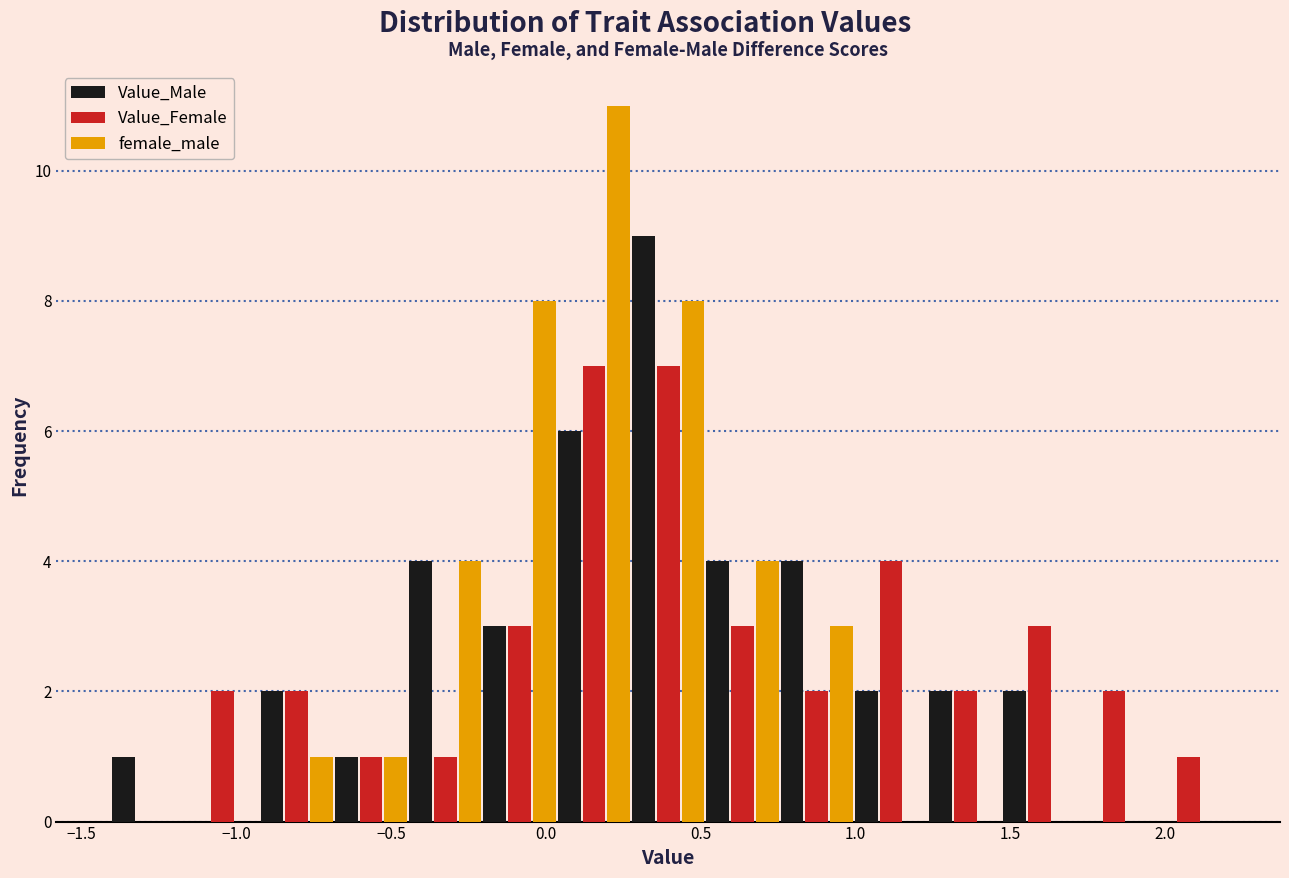

Reading left to right, list every range on the x-axis with the height of the bar of each series over it. Neither the bar edges nor the heights are printed on the chart, so give them approximately, as read against the axes.

-1.40 to -1.15: Value_Male=1	Value_Female=0	female_male=0
-1.15 to -0.95: Value_Male=0	Value_Female=2	female_male=0
-0.95 to -0.70: Value_Male=2	Value_Female=2	female_male=1
-0.70 to -0.45: Value_Male=1	Value_Female=1	female_male=1
-0.45 to -0.20: Value_Male=4	Value_Female=1	female_male=4
-0.20 to 0.05: Value_Male=3	Value_Female=3	female_male=8
0.05 to 0.25: Value_Male=6	Value_Female=7	female_male=11
0.25 to 0.50: Value_Male=9	Value_Female=7	female_male=8
0.50 to 0.75: Value_Male=4	Value_Female=3	female_male=4
0.75 to 1.00: Value_Male=4	Value_Female=2	female_male=3
1.00 to 1.25: Value_Male=2	Value_Female=4	female_male=0
1.25 to 1.45: Value_Male=2	Value_Female=2	female_male=0
1.45 to 1.70: Value_Male=2	Value_Female=3	female_male=0
1.70 to 1.95: Value_Male=0	Value_Female=2	female_male=0
1.95 to 2.20: Value_Male=0	Value_Female=1	female_male=0